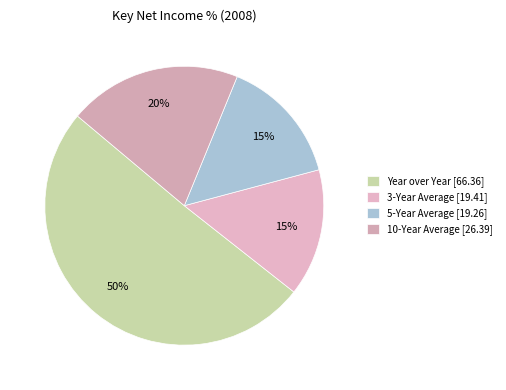

Does any single category account for the majority?

Yes